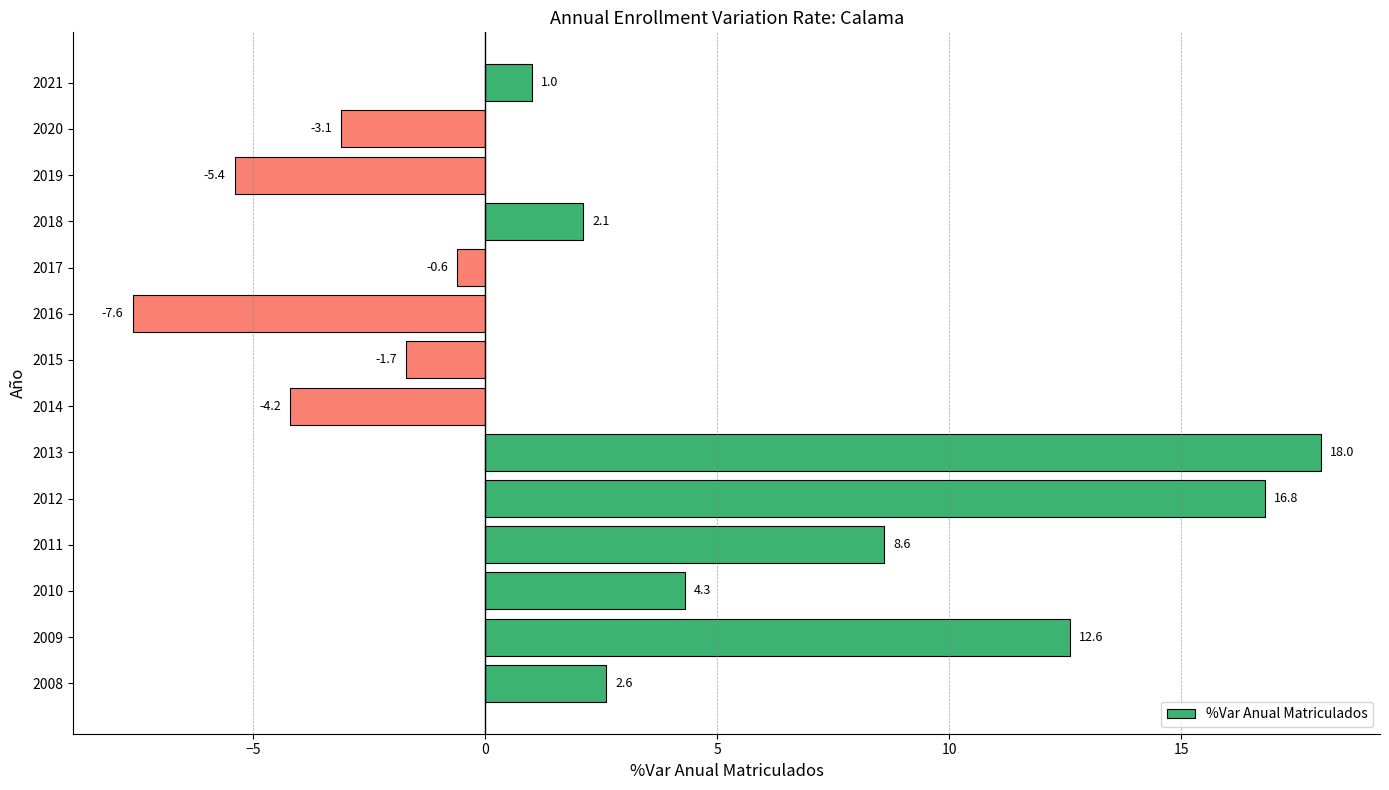

Which label corresponds to the smallest value in the chart?

2016